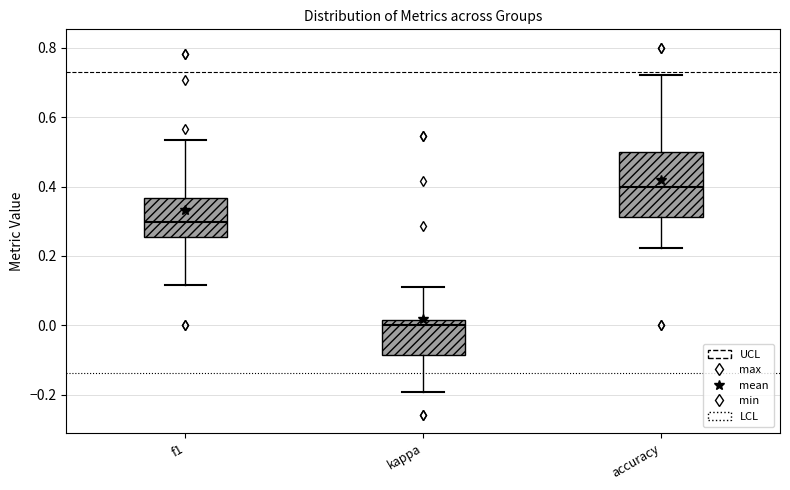

Where does the upper whisker of the box for f1 end on the y-axis? The values are not printed on the chart, so give them approximately, as read against the axis.

0.54